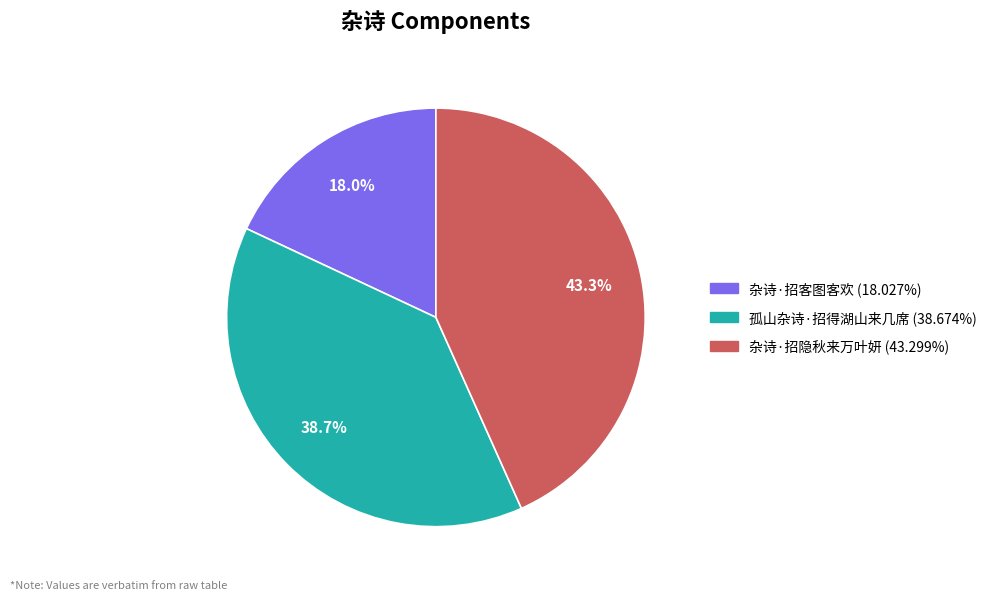

Is the sum of 杂诗·招客图客欢 and 孤山杂诗·招得湖山来几席 greater than half?

Yes